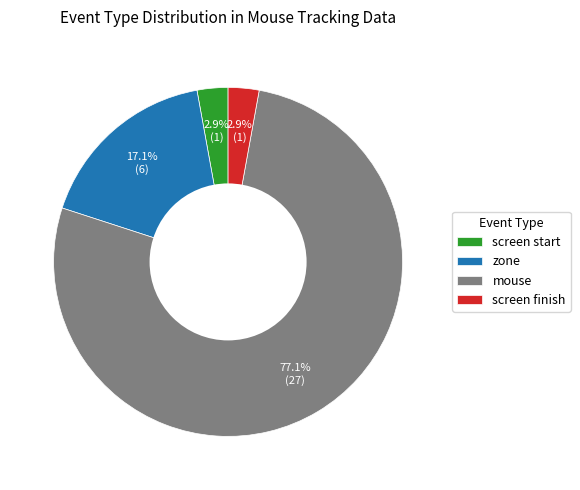

Does any single category account for the majority?

Yes